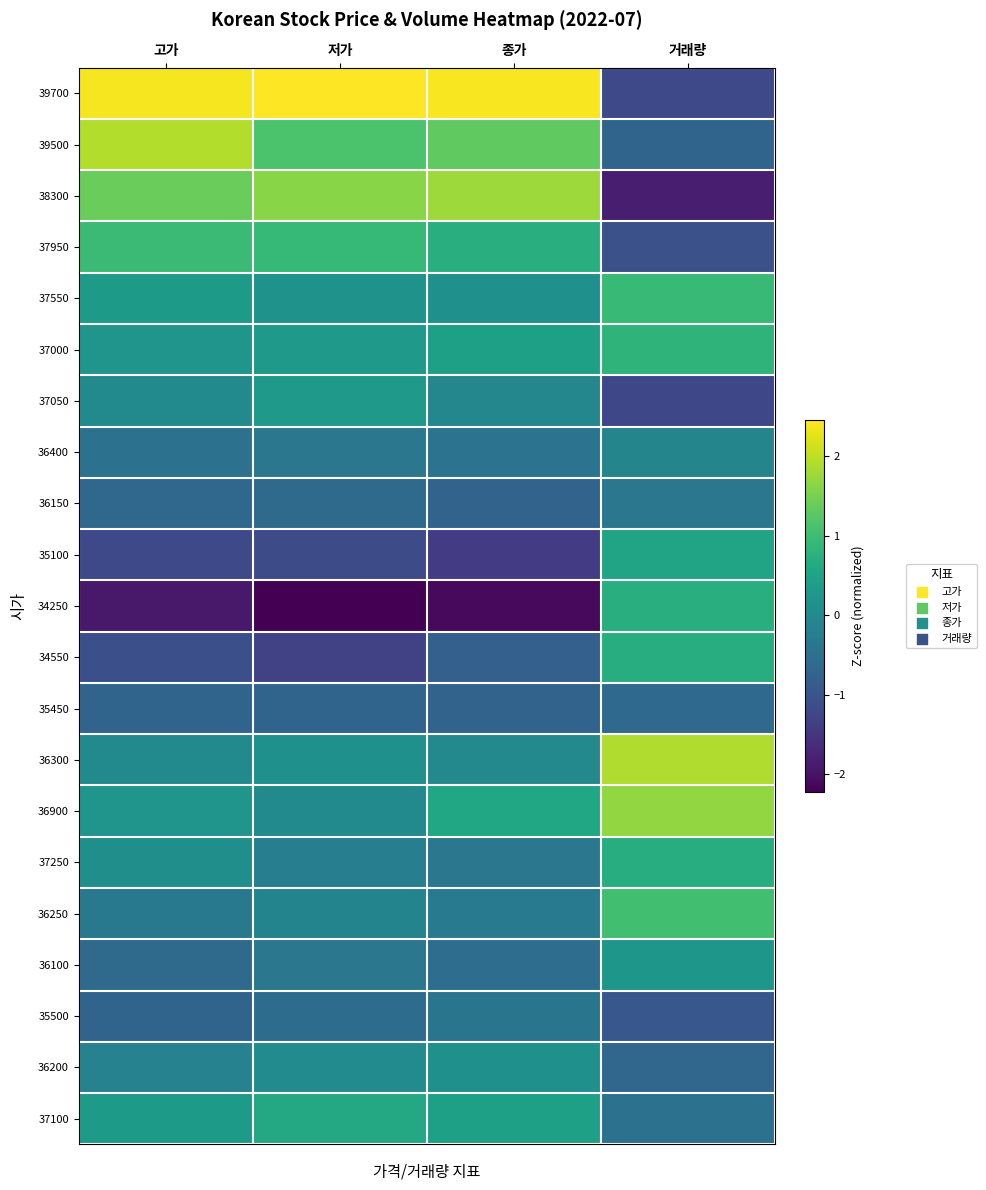

What is the minimum value shown in the chart?

-2.2